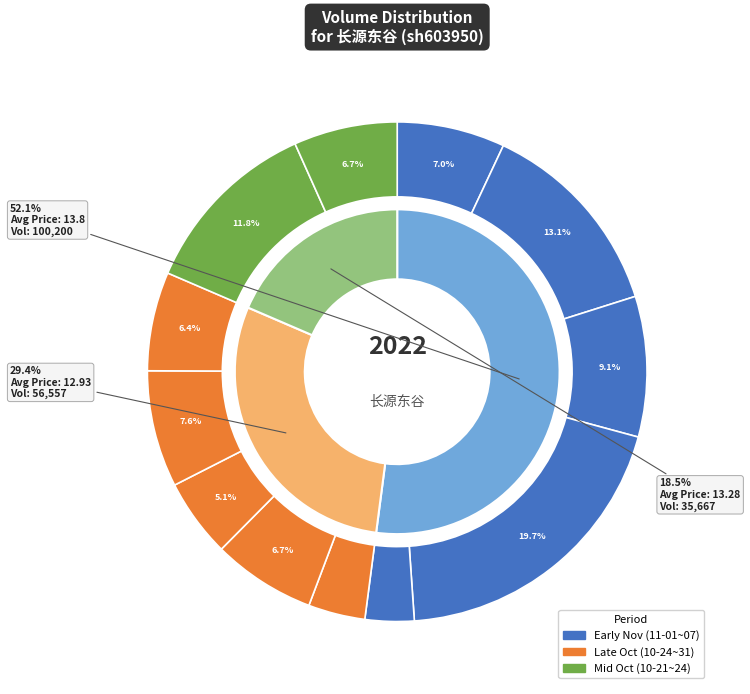

To the nearest percent, what is the average slice percentage?

8%